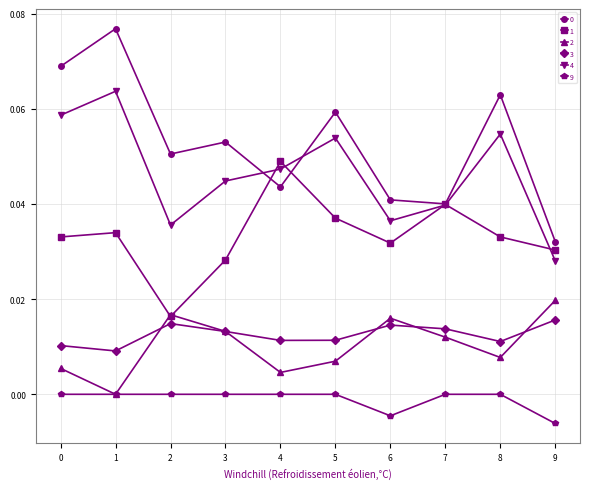

Is it true that 0 equals 0.1 at 4?

False